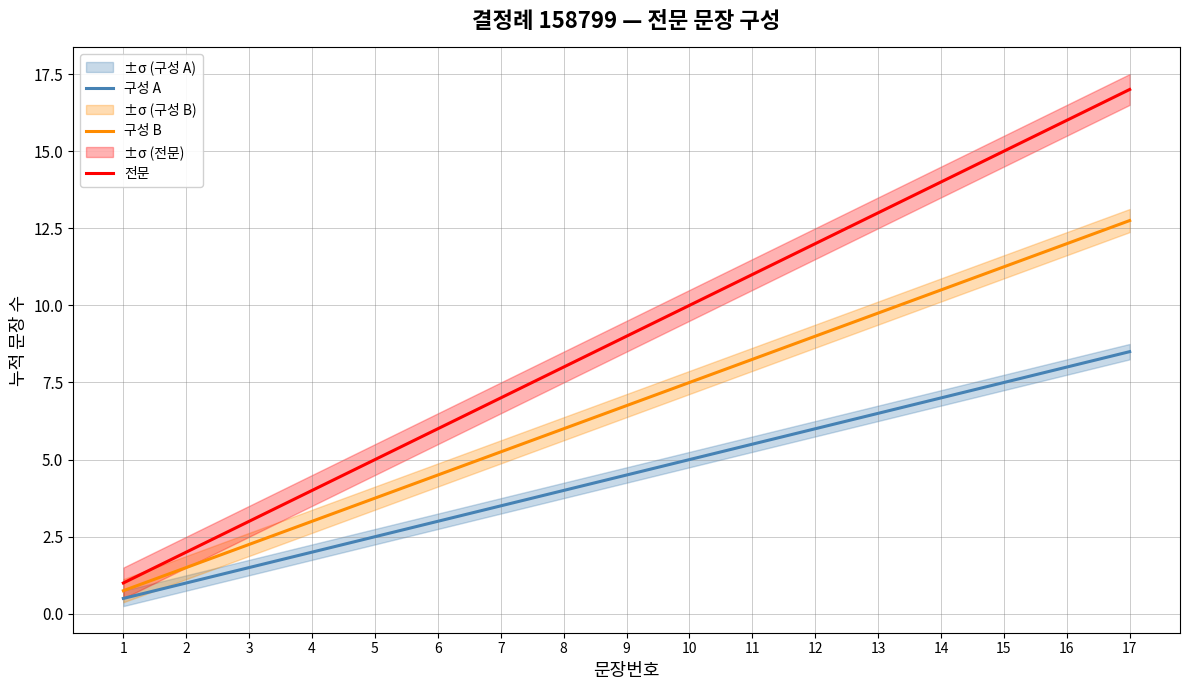

True or false: 구성 B and 구성 A cross at least once.

False